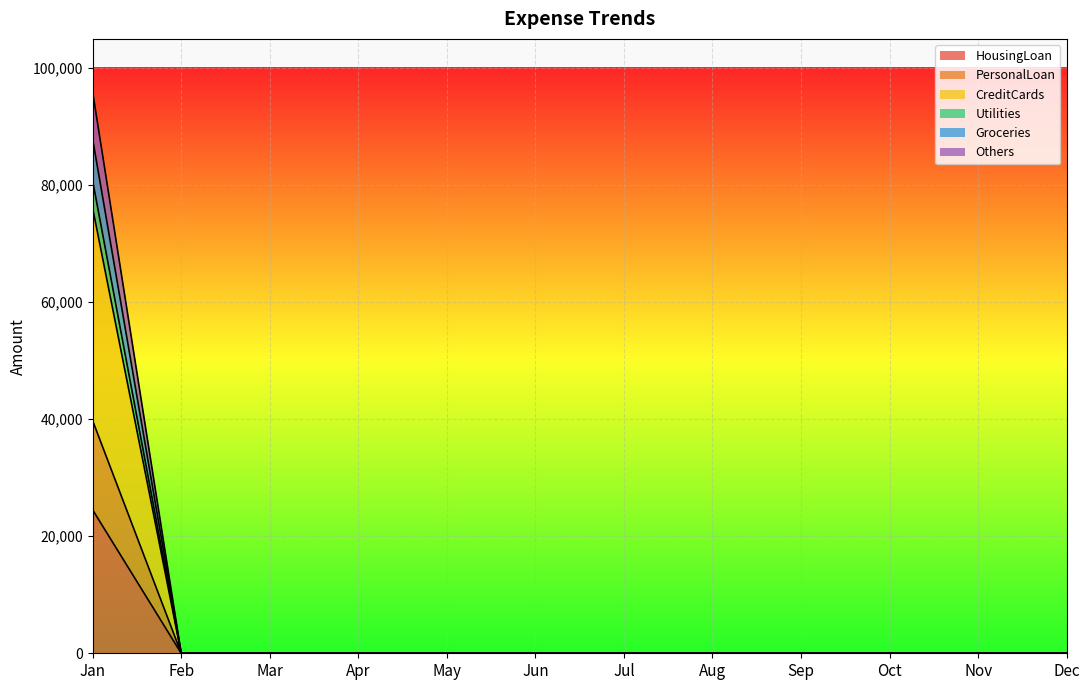

How many data points does each series have?

12